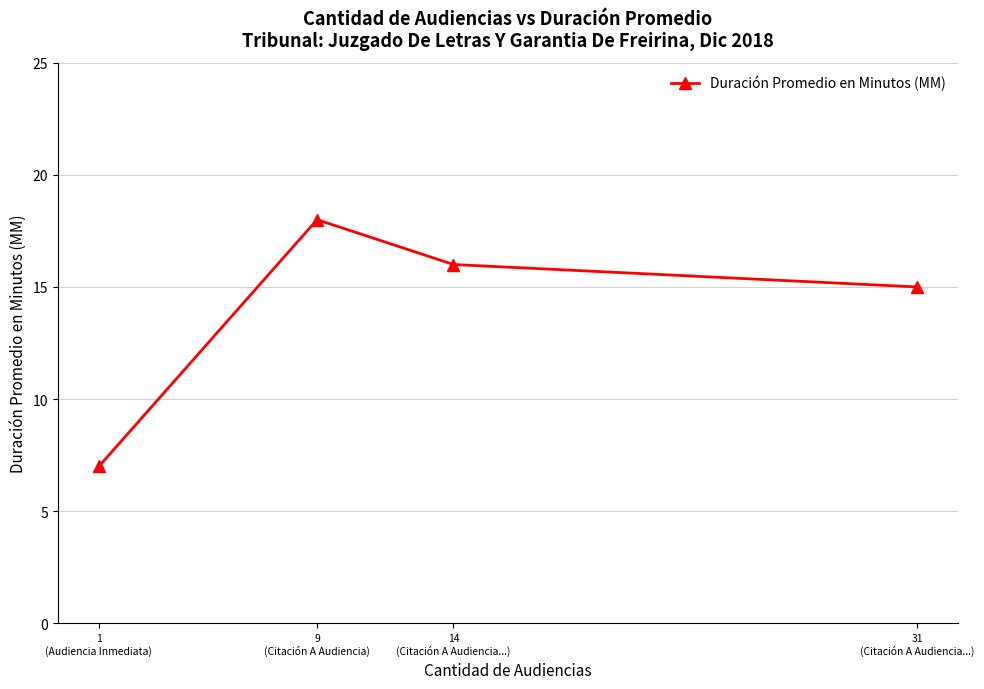

What is the change in value from 31
(Citación A Audiencia...) to 1
(Audiencia Inmediata)?

-8